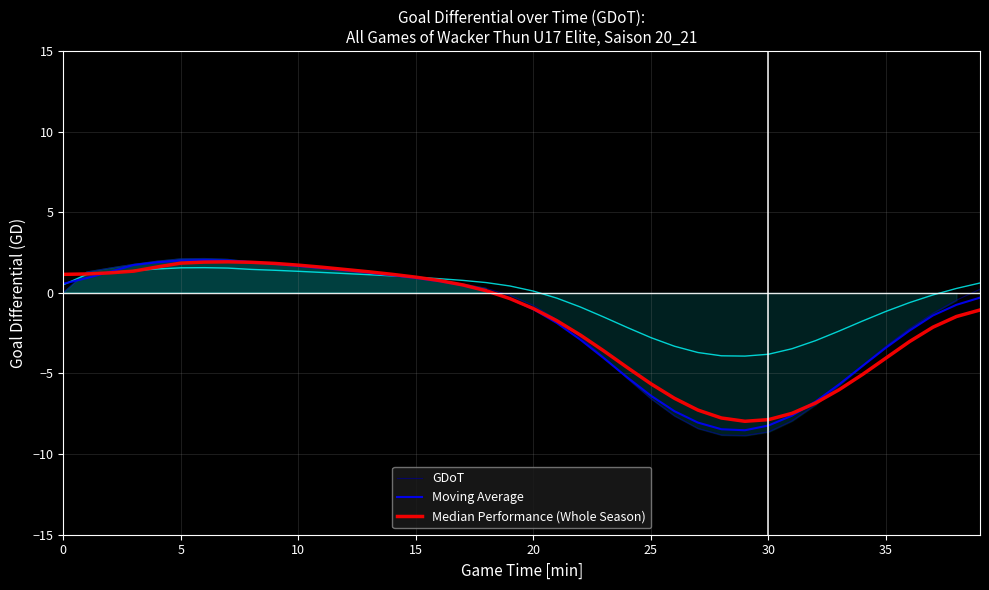

How many values in Moving Average are above zero?

19